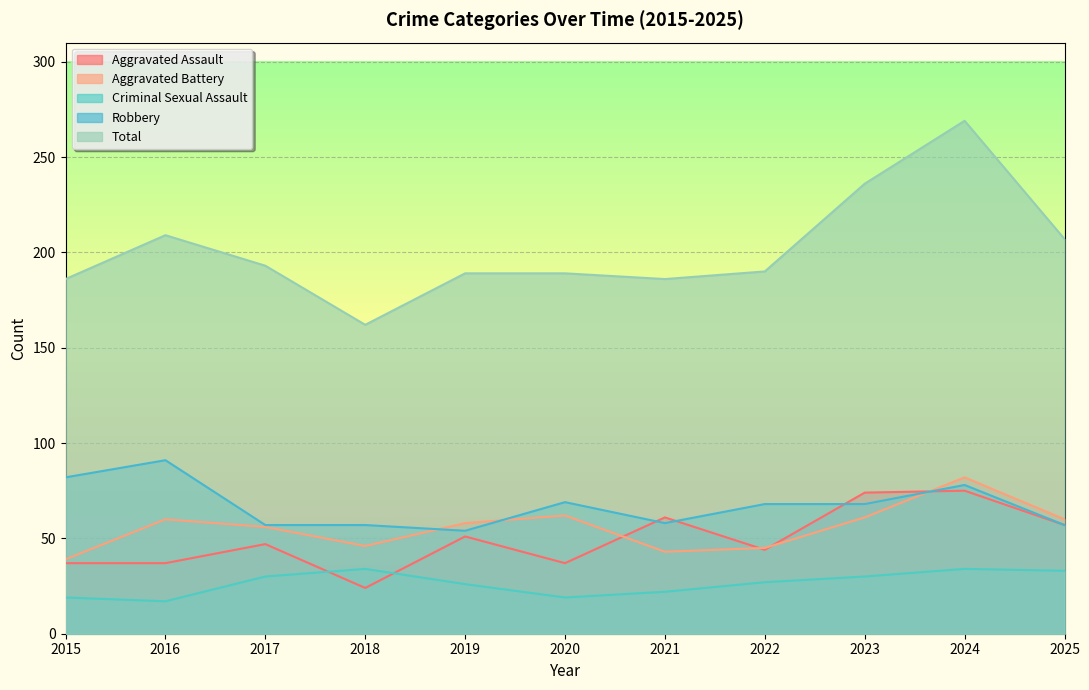

At which category does Total reach its first local valley?

2018